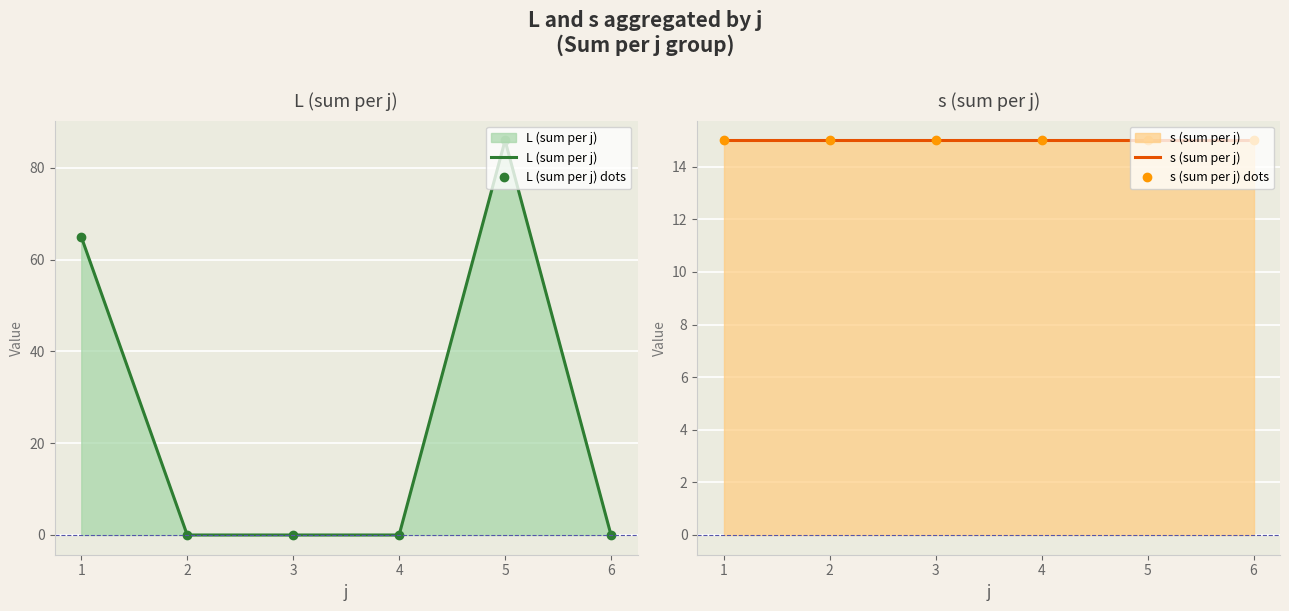

At 2, list the series in order from largest to smallest.

s (sum per j), s (sum per j) dots, L (sum per j), L (sum per j) dots